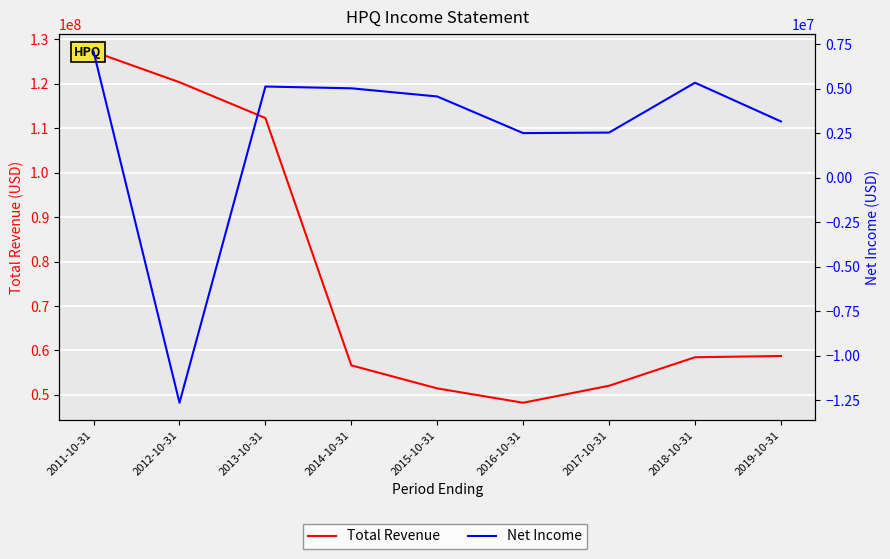

What is the spread (max minus min) of values at 2014-10-31?

51638000